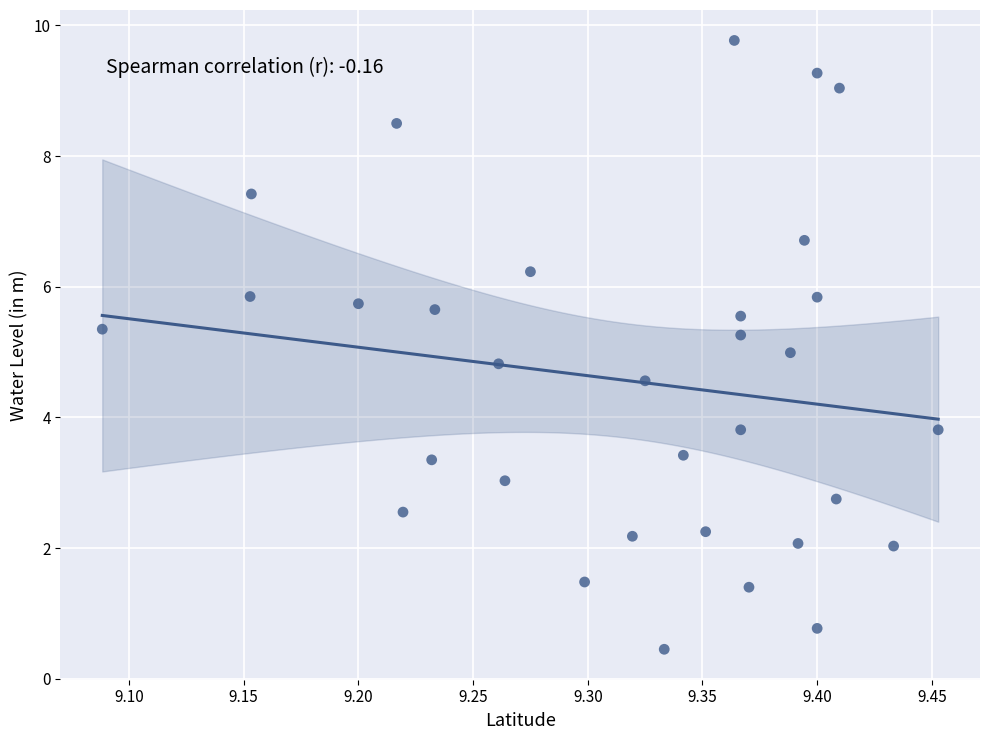

What is the range of Y values (max minus min)?

9.3